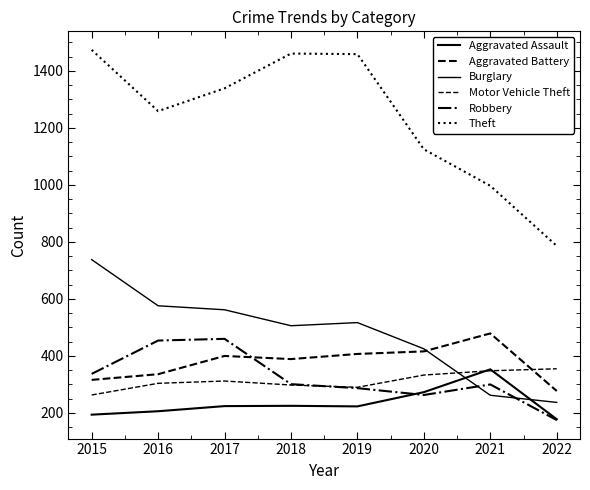

Which series has the widest spread of values?

Theft